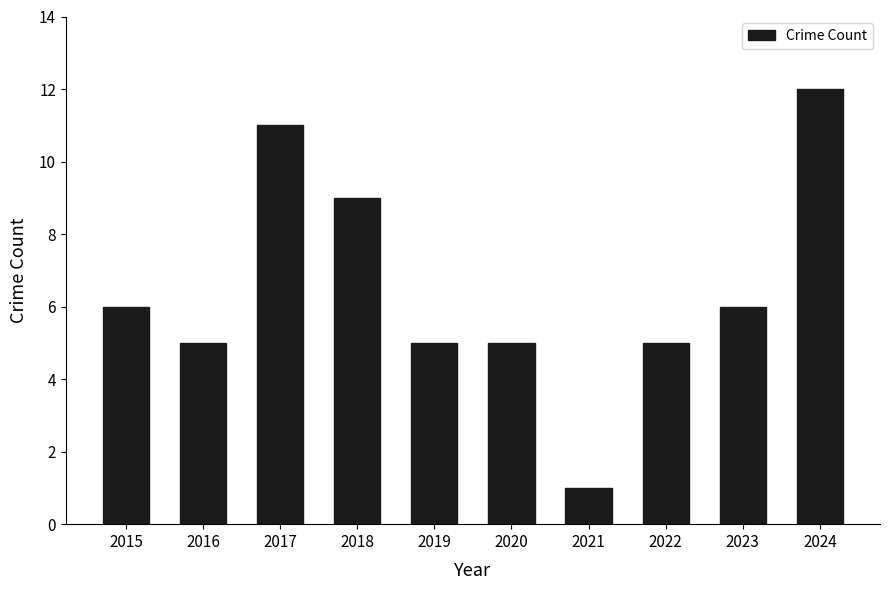

Between 2016 and 2023, which is larger?

2023